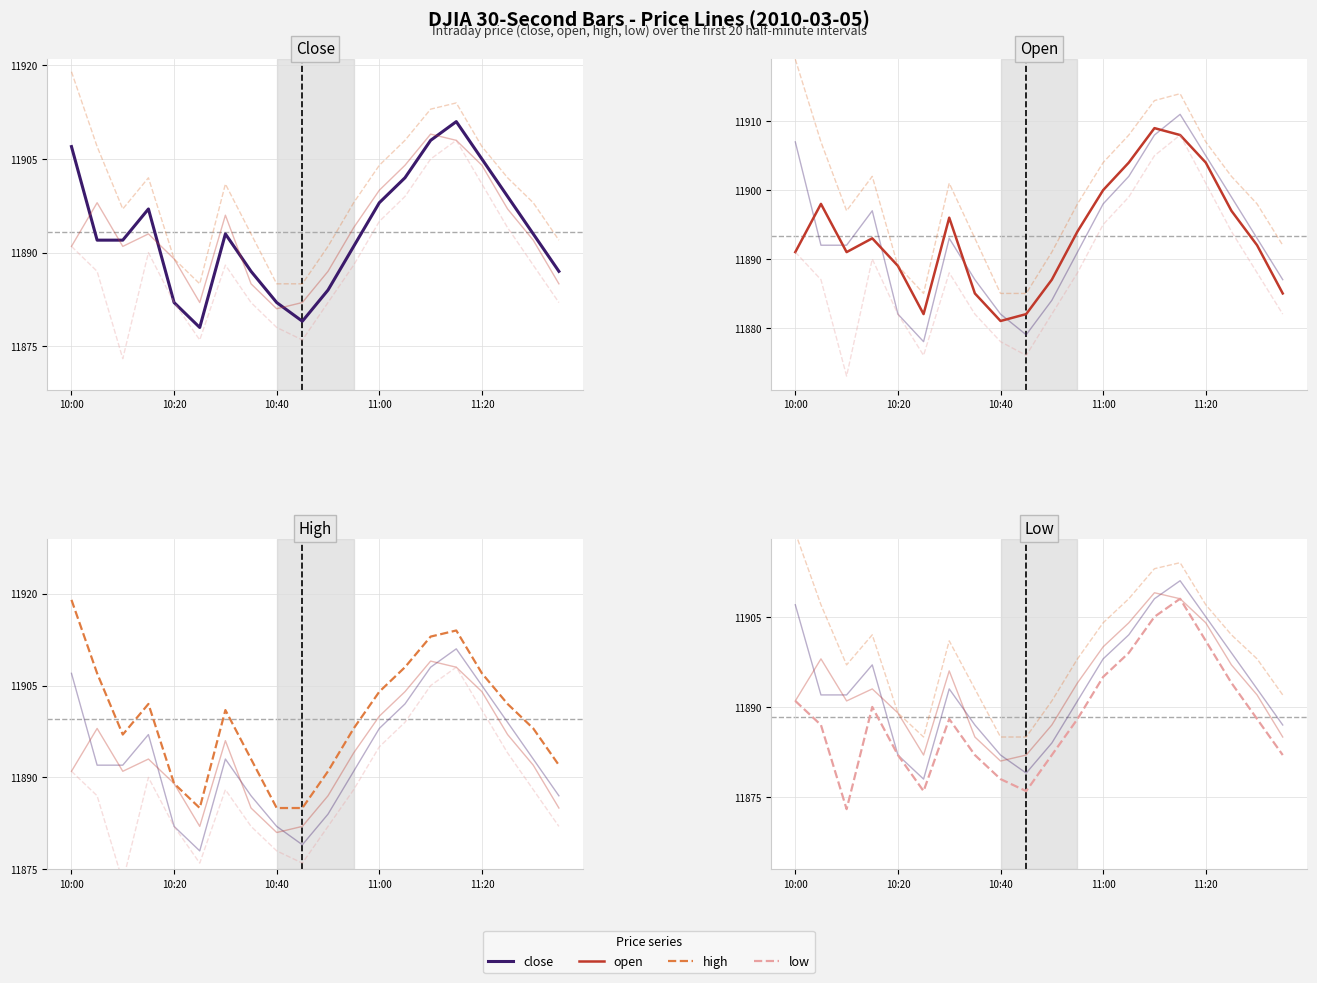

What is the maximum value shown in the chart?

11919